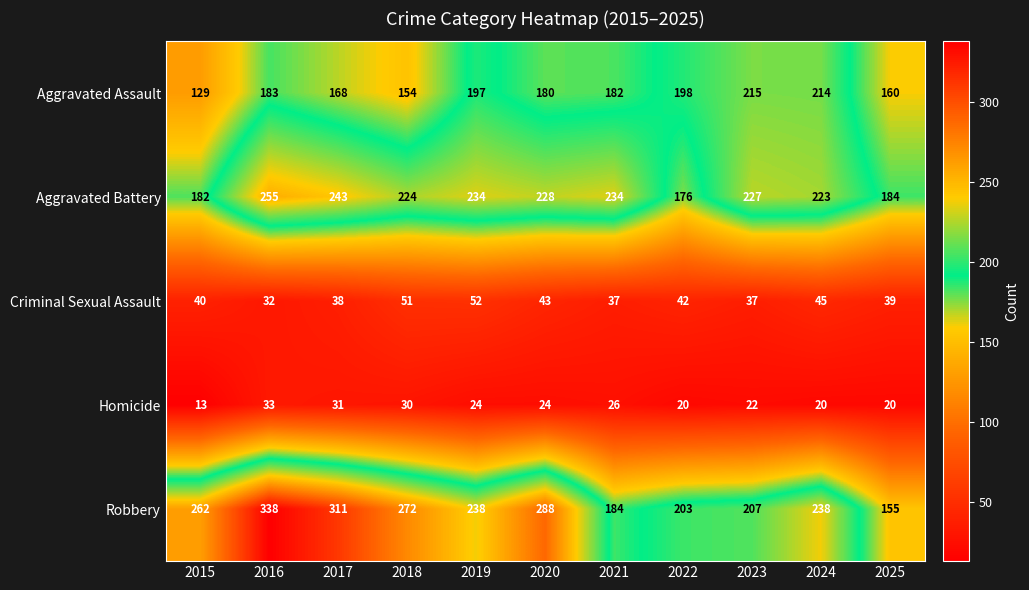

What is the sum of the Criminal Sexual Assault values at 2021 and 2018?

88